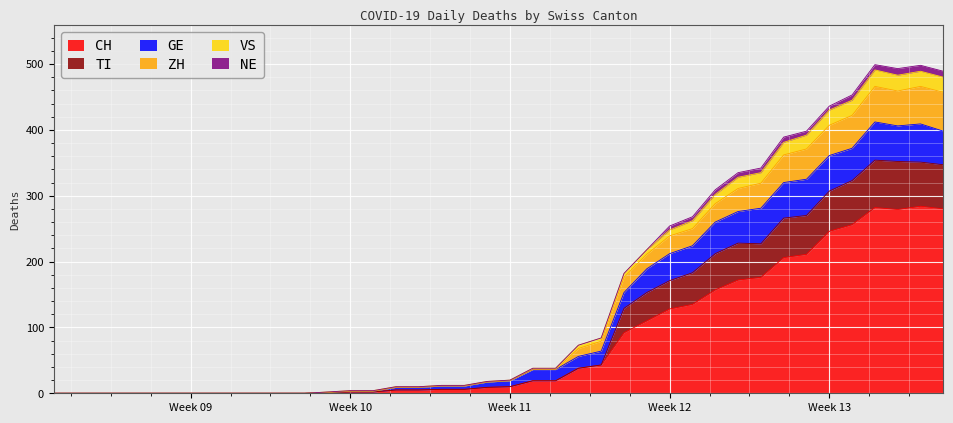

Does the chart display data point markers on the line(s)?

No